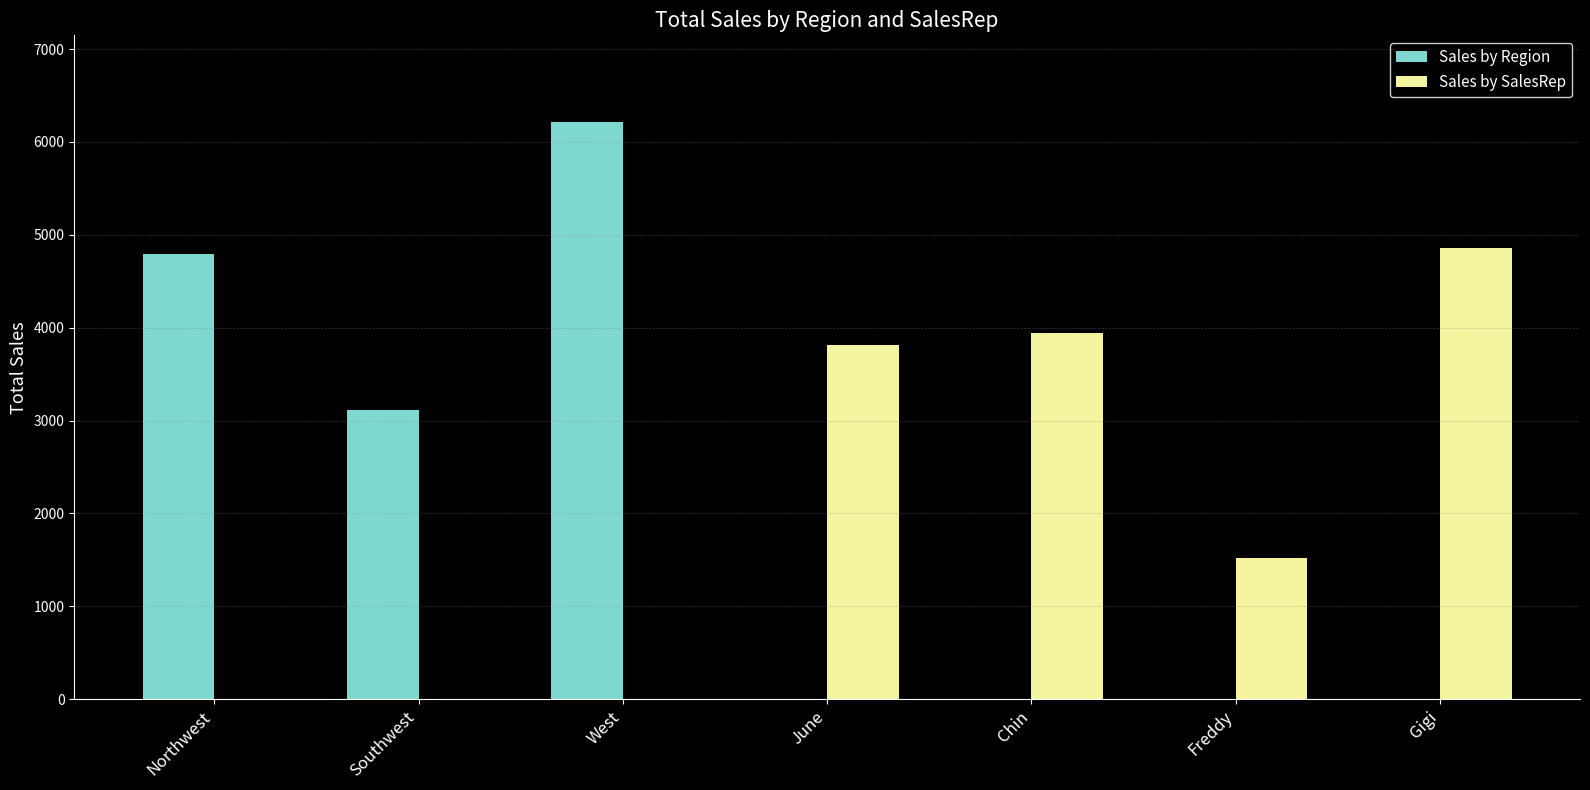

Reading left to right, list all the values displayed in this chart.

Sales by Region: 4791	3117	6215	0	0	0	0
Sales by SalesRep: 0	0	0	3811	3940	1517	4855